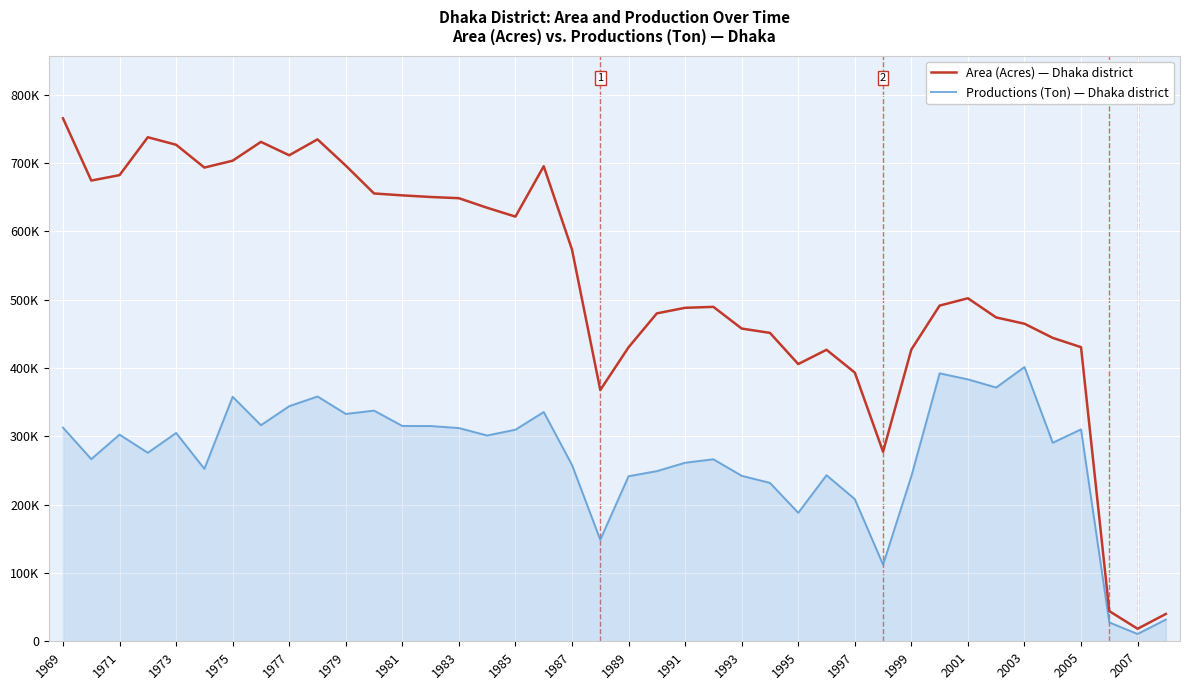

Does the chart have visible grid lines?

Yes